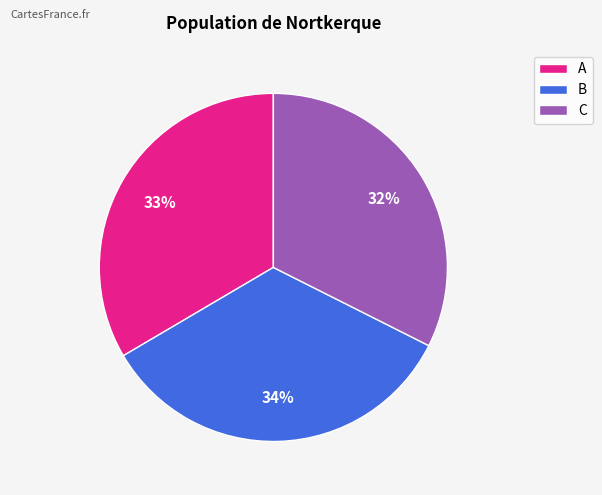

What percentage is the B slice, to the nearest percent?

34%